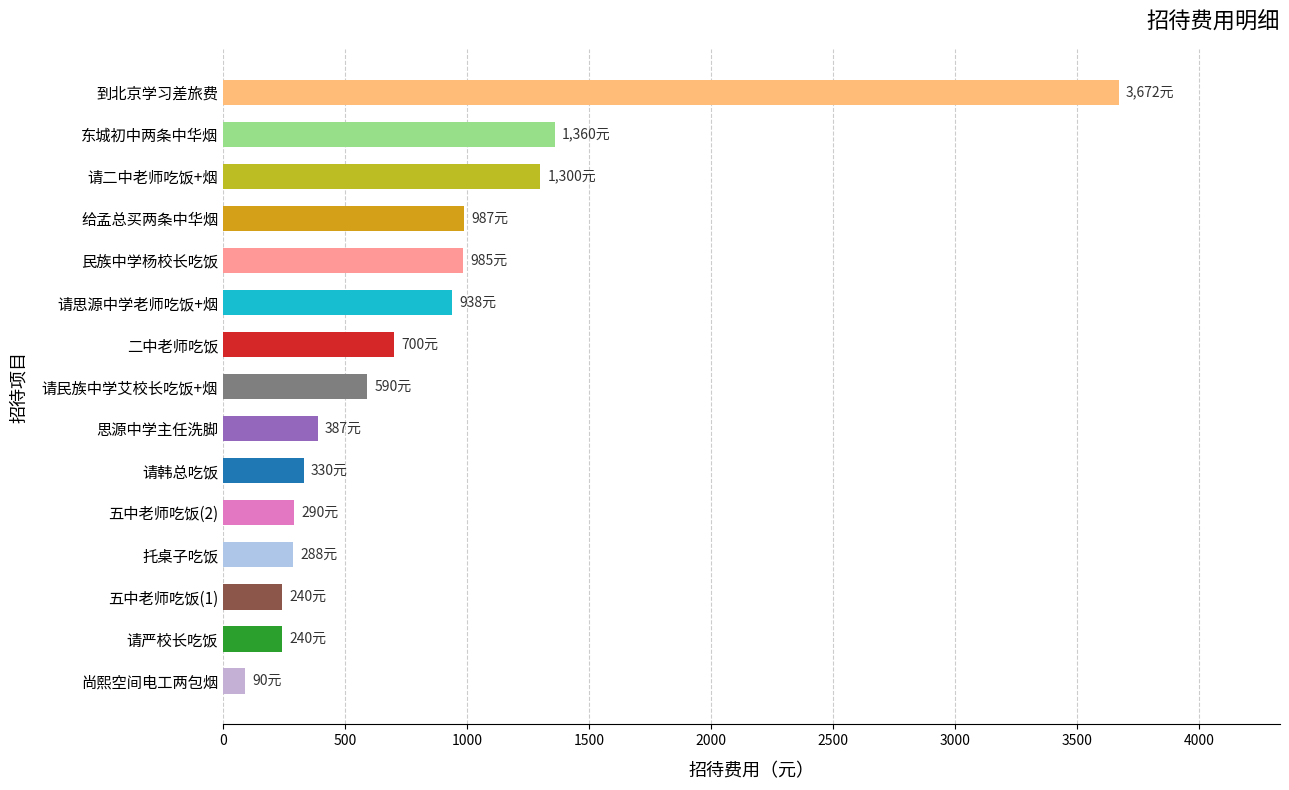

Approximately how many times larger is the value at 民族中学杨校长吃饭 compared to 请二中老师吃饭+烟?

0.8